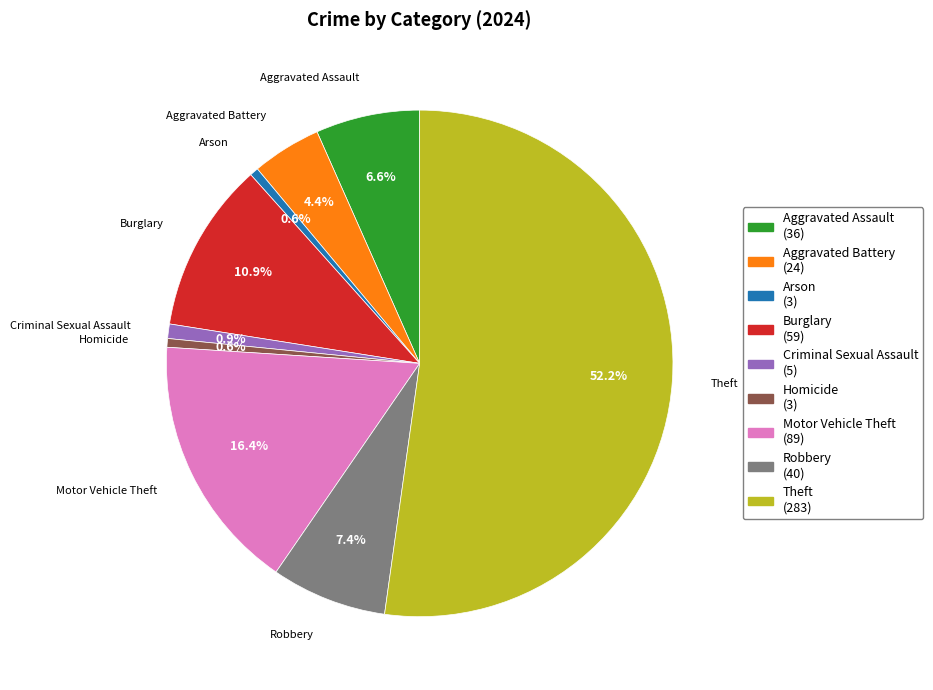

To the nearest percent, what portion does Aggravated Assault represent?

7%